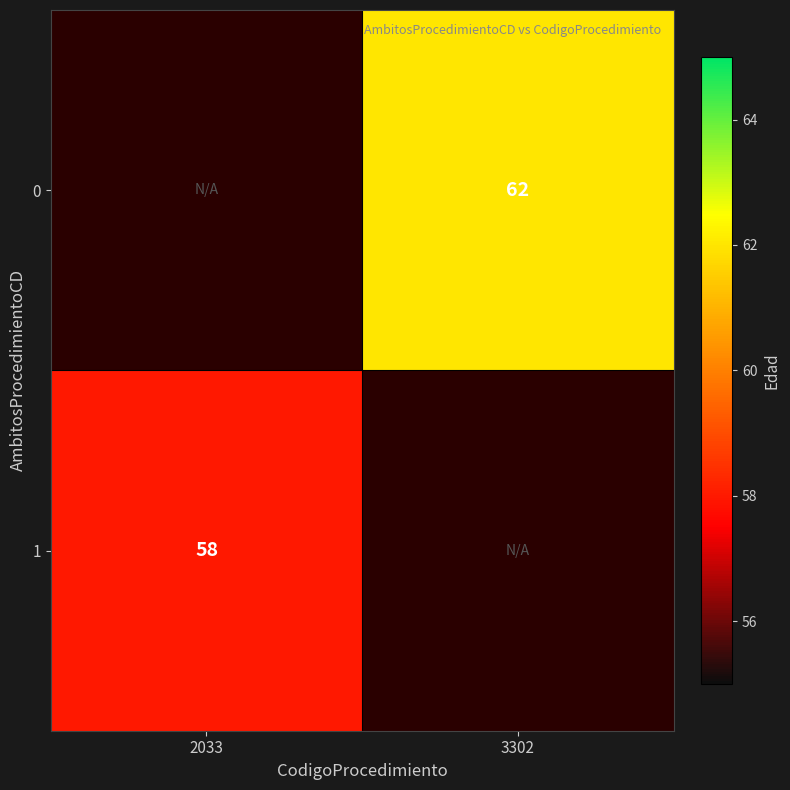

Is it true that 0 equals 98 at 3302?

False